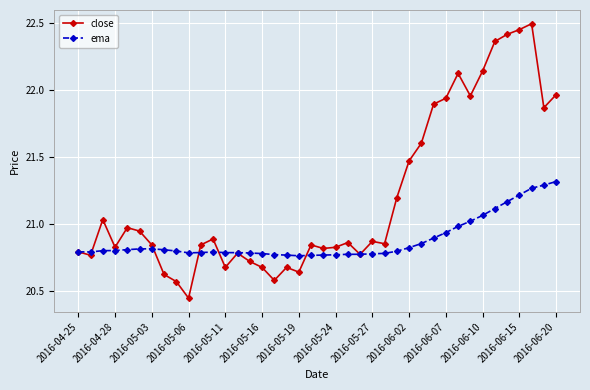

What is the greatest value displayed?

22.5